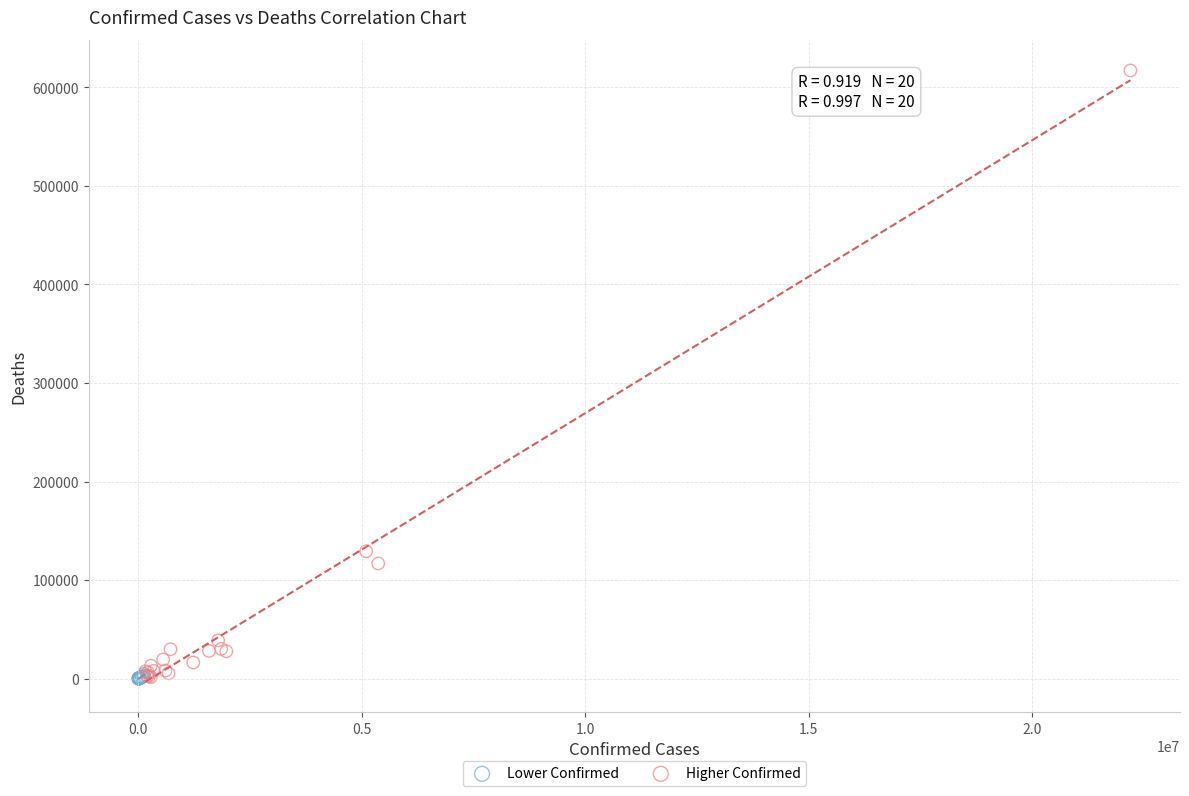

Which series reaches the maximum Y coordinate?

Higher Confirmed